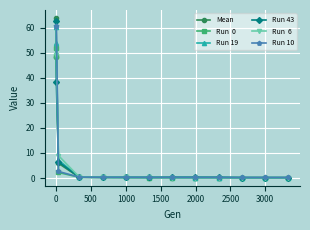

What is the greatest value displayed?

63.9